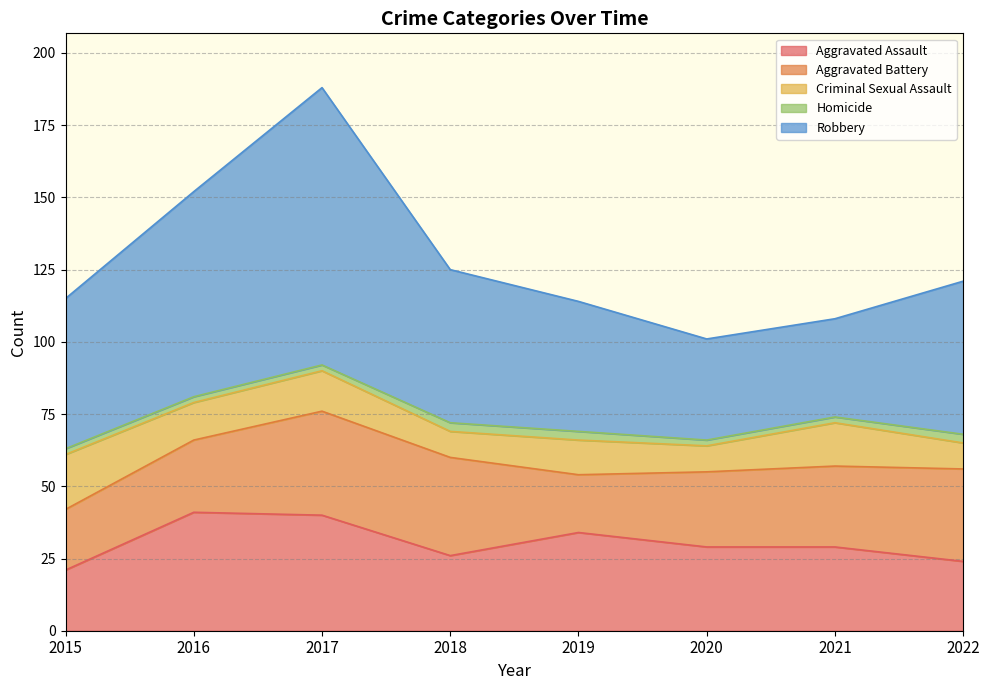

List the series in order of their peak value, lowest first.

Homicide, Criminal Sexual Assault, Aggravated Battery, Aggravated Assault, Robbery